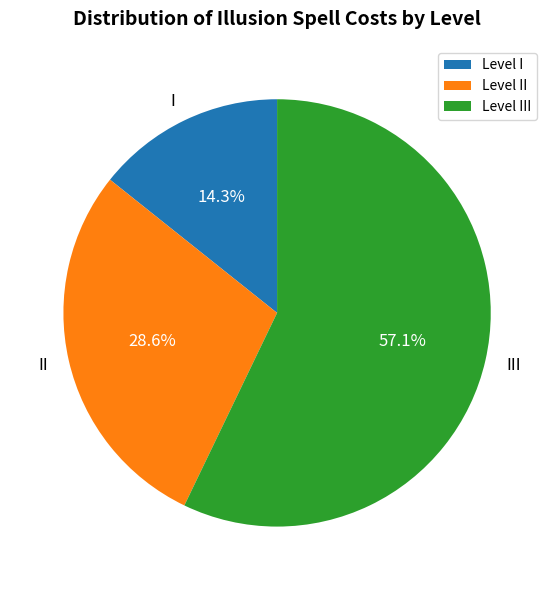

What percentage is the II slice, to the nearest percent?

29%